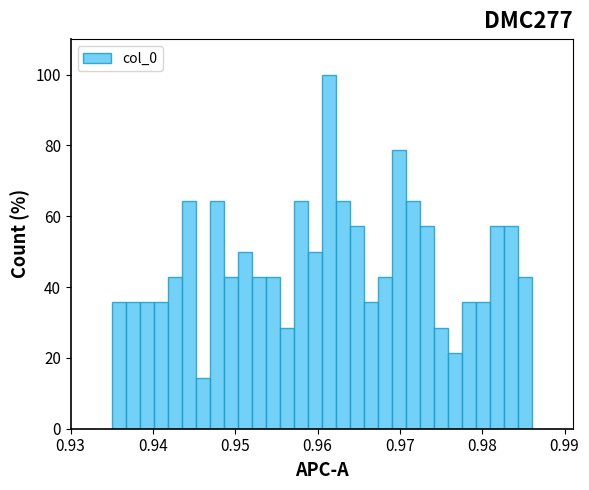

Read against the x-axis, roughly where is the centre of the tallest bar?

0.961